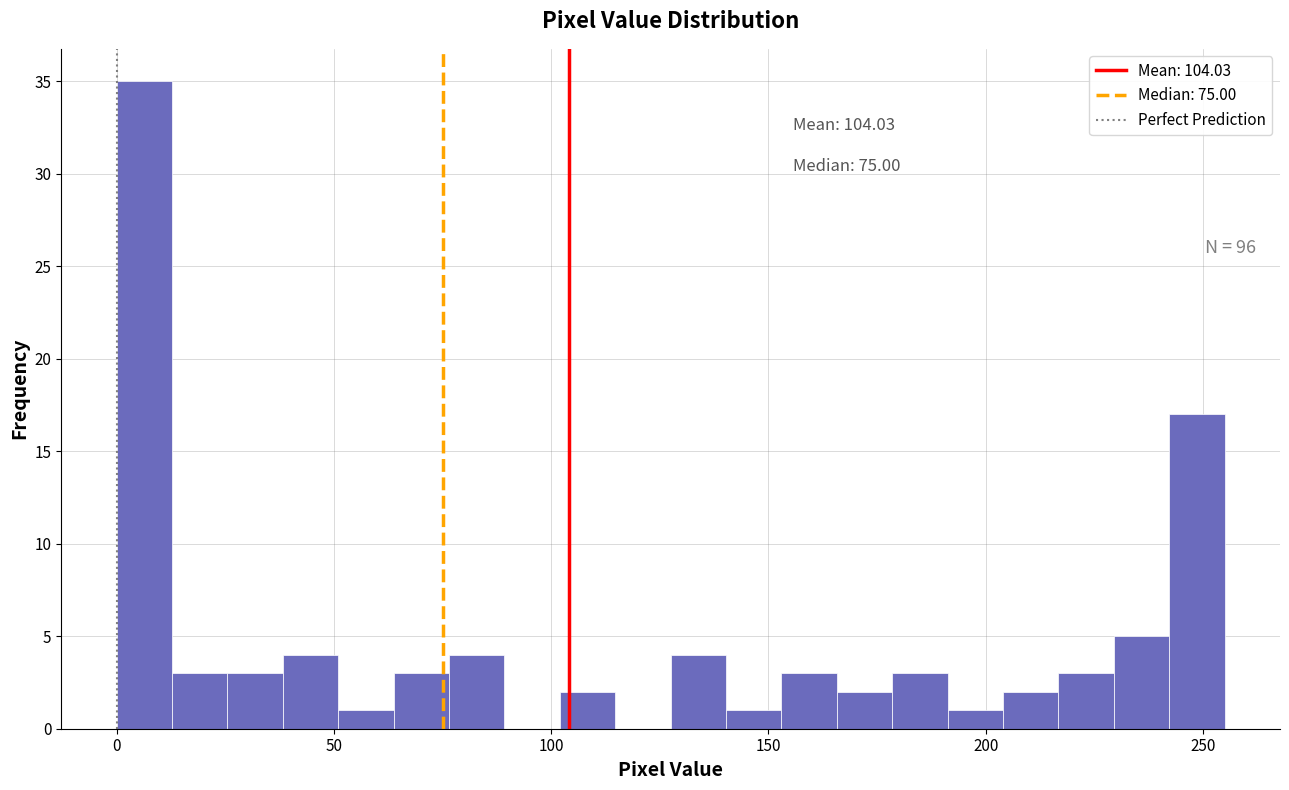

Around what value on the x-axis is the tallest bar? Give the approximate position of its centre, as read against the axis.

5